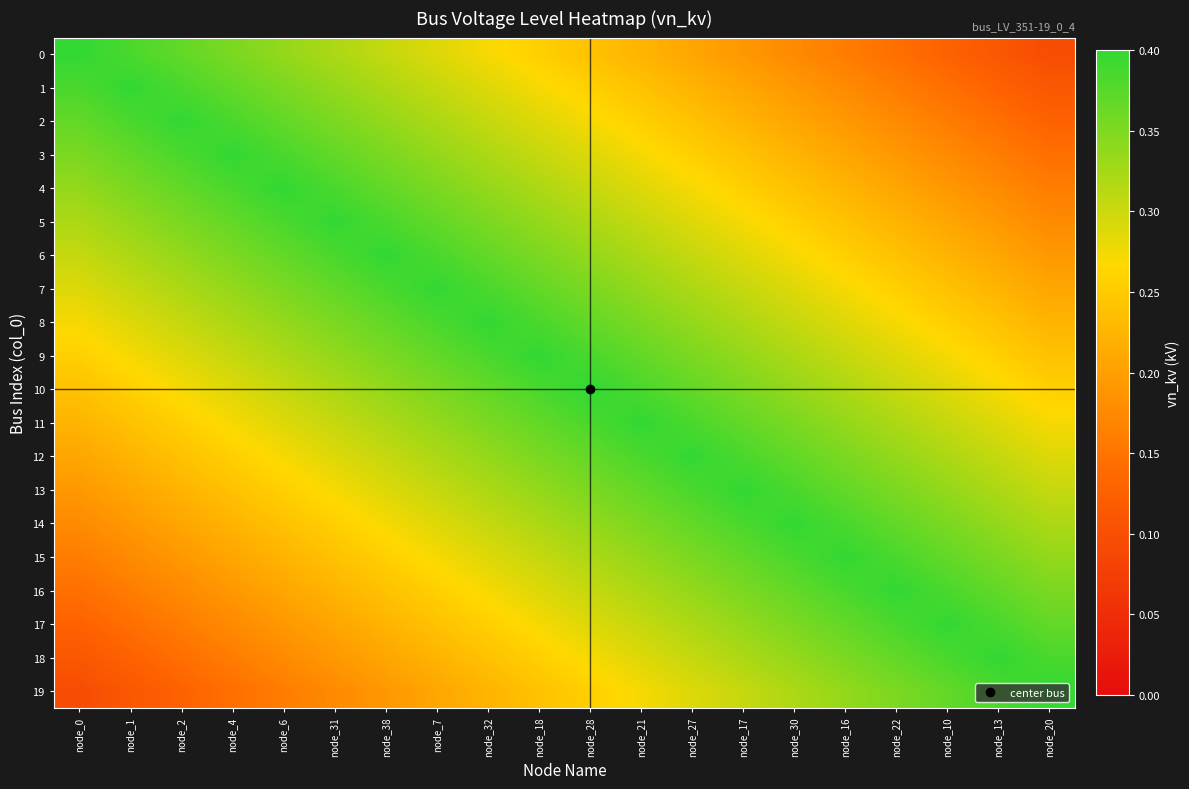

Reading right to left, transcribe all the data shown in this chart.

0: node_20=0.1	node_13=0.1	node_10=0.1	node_22=0.1	node_16=0.2	node_30=0.2	node_17=0.2	node_27=0.2	node_21=0.2	node_28=0.2	node_18=0.3	node_32=0.3	node_7=0.3	node_38=0.3	node_31=0.3	node_6=0.3	node_4=0.4	node_2=0.4	node_1=0.4	node_0=0.4
1: node_20=0.1	node_13=0.1	node_10=0.1	node_22=0.2	node_16=0.2	node_30=0.2	node_17=0.2	node_27=0.2	node_21=0.2	node_28=0.3	node_18=0.3	node_32=0.3	node_7=0.3	node_38=0.3	node_31=0.3	node_6=0.4	node_4=0.4	node_2=0.4	node_1=0.4	node_0=0.4
2: node_20=0.1	node_13=0.1	node_10=0.2	node_22=0.2	node_16=0.2	node_30=0.2	node_17=0.2	node_27=0.2	node_21=0.3	node_28=0.3	node_18=0.3	node_32=0.3	node_7=0.3	node_38=0.3	node_31=0.4	node_6=0.4	node_4=0.4	node_2=0.4	node_1=0.4	node_0=0.4
3: node_20=0.1	node_13=0.2	node_10=0.2	node_22=0.2	node_16=0.2	node_30=0.2	node_17=0.2	node_27=0.3	node_21=0.3	node_28=0.3	node_18=0.3	node_32=0.3	node_7=0.3	node_38=0.4	node_31=0.4	node_6=0.4	node_4=0.4	node_2=0.4	node_1=0.4	node_0=0.4
4: node_20=0.2	node_13=0.2	node_10=0.2	node_22=0.2	node_16=0.2	node_30=0.2	node_17=0.3	node_27=0.3	node_21=0.3	node_28=0.3	node_18=0.3	node_32=0.3	node_7=0.4	node_38=0.4	node_31=0.4	node_6=0.4	node_4=0.4	node_2=0.4	node_1=0.4	node_0=0.3
5: node_20=0.2	node_13=0.2	node_10=0.2	node_22=0.2	node_16=0.2	node_30=0.3	node_17=0.3	node_27=0.3	node_21=0.3	node_28=0.3	node_18=0.3	node_32=0.4	node_7=0.4	node_38=0.4	node_31=0.4	node_6=0.4	node_4=0.4	node_2=0.4	node_1=0.3	node_0=0.3
6: node_20=0.2	node_13=0.2	node_10=0.2	node_22=0.2	node_16=0.3	node_30=0.3	node_17=0.3	node_27=0.3	node_21=0.3	node_28=0.3	node_18=0.4	node_32=0.4	node_7=0.4	node_38=0.4	node_31=0.4	node_6=0.4	node_4=0.4	node_2=0.3	node_1=0.3	node_0=0.3
7: node_20=0.2	node_13=0.2	node_10=0.2	node_22=0.3	node_16=0.3	node_30=0.3	node_17=0.3	node_27=0.3	node_21=0.3	node_28=0.4	node_18=0.4	node_32=0.4	node_7=0.4	node_38=0.4	node_31=0.4	node_6=0.4	node_4=0.3	node_2=0.3	node_1=0.3	node_0=0.3
8: node_20=0.2	node_13=0.2	node_10=0.3	node_22=0.3	node_16=0.3	node_30=0.3	node_17=0.3	node_27=0.3	node_21=0.4	node_28=0.4	node_18=0.4	node_32=0.4	node_7=0.4	node_38=0.4	node_31=0.4	node_6=0.3	node_4=0.3	node_2=0.3	node_1=0.3	node_0=0.3
9: node_20=0.2	node_13=0.3	node_10=0.3	node_22=0.3	node_16=0.3	node_30=0.3	node_17=0.3	node_27=0.4	node_21=0.4	node_28=0.4	node_18=0.4	node_32=0.4	node_7=0.4	node_38=0.4	node_31=0.3	node_6=0.3	node_4=0.3	node_2=0.3	node_1=0.3	node_0=0.3
10: node_20=0.3	node_13=0.3	node_10=0.3	node_22=0.3	node_16=0.3	node_30=0.3	node_17=0.4	node_27=0.4	node_21=0.4	node_28=0.4	node_18=0.4	node_32=0.4	node_7=0.4	node_38=0.3	node_31=0.3	node_6=0.3	node_4=0.3	node_2=0.3	node_1=0.3	node_0=0.2
11: node_20=0.3	node_13=0.3	node_10=0.3	node_22=0.3	node_16=0.3	node_30=0.4	node_17=0.4	node_27=0.4	node_21=0.4	node_28=0.4	node_18=0.4	node_32=0.4	node_7=0.3	node_38=0.3	node_31=0.3	node_6=0.3	node_4=0.3	node_2=0.3	node_1=0.2	node_0=0.2
12: node_20=0.3	node_13=0.3	node_10=0.3	node_22=0.3	node_16=0.4	node_30=0.4	node_17=0.4	node_27=0.4	node_21=0.4	node_28=0.4	node_18=0.4	node_32=0.3	node_7=0.3	node_38=0.3	node_31=0.3	node_6=0.3	node_4=0.3	node_2=0.2	node_1=0.2	node_0=0.2
13: node_20=0.3	node_13=0.3	node_10=0.3	node_22=0.4	node_16=0.4	node_30=0.4	node_17=0.4	node_27=0.4	node_21=0.4	node_28=0.4	node_18=0.3	node_32=0.3	node_7=0.3	node_38=0.3	node_31=0.3	node_6=0.3	node_4=0.2	node_2=0.2	node_1=0.2	node_0=0.2
14: node_20=0.3	node_13=0.3	node_10=0.4	node_22=0.4	node_16=0.4	node_30=0.4	node_17=0.4	node_27=0.4	node_21=0.4	node_28=0.3	node_18=0.3	node_32=0.3	node_7=0.3	node_38=0.3	node_31=0.3	node_6=0.2	node_4=0.2	node_2=0.2	node_1=0.2	node_0=0.2
15: node_20=0.3	node_13=0.4	node_10=0.4	node_22=0.4	node_16=0.4	node_30=0.4	node_17=0.4	node_27=0.4	node_21=0.3	node_28=0.3	node_18=0.3	node_32=0.3	node_7=0.3	node_38=0.3	node_31=0.2	node_6=0.2	node_4=0.2	node_2=0.2	node_1=0.2	node_0=0.2
16: node_20=0.4	node_13=0.4	node_10=0.4	node_22=0.4	node_16=0.4	node_30=0.4	node_17=0.4	node_27=0.3	node_21=0.3	node_28=0.3	node_18=0.3	node_32=0.3	node_7=0.3	node_38=0.2	node_31=0.2	node_6=0.2	node_4=0.2	node_2=0.2	node_1=0.2	node_0=0.1
17: node_20=0.4	node_13=0.4	node_10=0.4	node_22=0.4	node_16=0.4	node_30=0.4	node_17=0.3	node_27=0.3	node_21=0.3	node_28=0.3	node_18=0.3	node_32=0.3	node_7=0.2	node_38=0.2	node_31=0.2	node_6=0.2	node_4=0.2	node_2=0.2	node_1=0.1	node_0=0.1
18: node_20=0.4	node_13=0.4	node_10=0.4	node_22=0.4	node_16=0.4	node_30=0.3	node_17=0.3	node_27=0.3	node_21=0.3	node_28=0.3	node_18=0.3	node_32=0.2	node_7=0.2	node_38=0.2	node_31=0.2	node_6=0.2	node_4=0.2	node_2=0.1	node_1=0.1	node_0=0.1
19: node_20=0.4	node_13=0.4	node_10=0.4	node_22=0.4	node_16=0.3	node_30=0.3	node_17=0.3	node_27=0.3	node_21=0.3	node_28=0.3	node_18=0.2	node_32=0.2	node_7=0.2	node_38=0.2	node_31=0.2	node_6=0.2	node_4=0.1	node_2=0.1	node_1=0.1	node_0=0.1